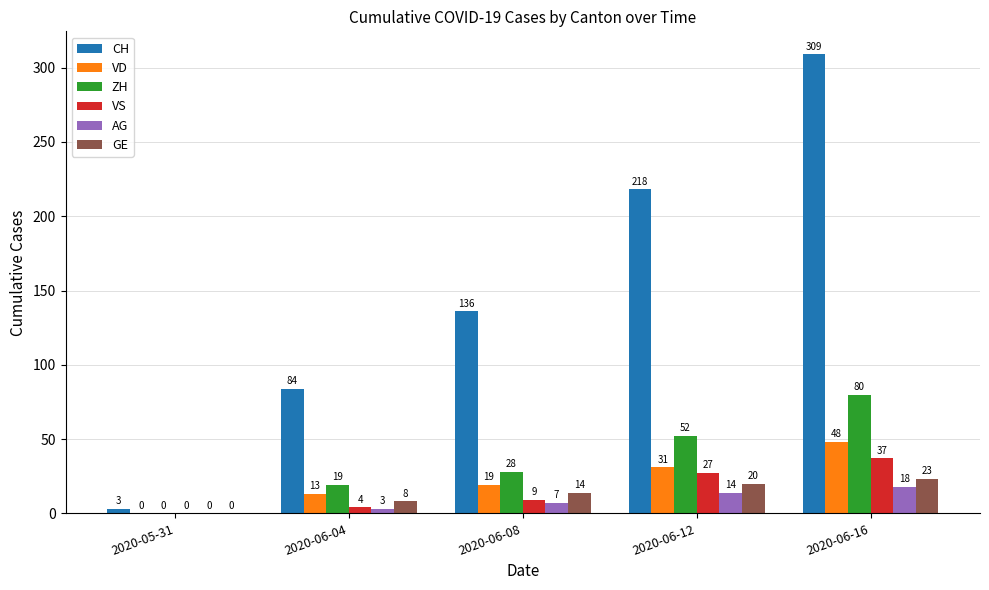

Which series has the largest range (max minus min)?

CH